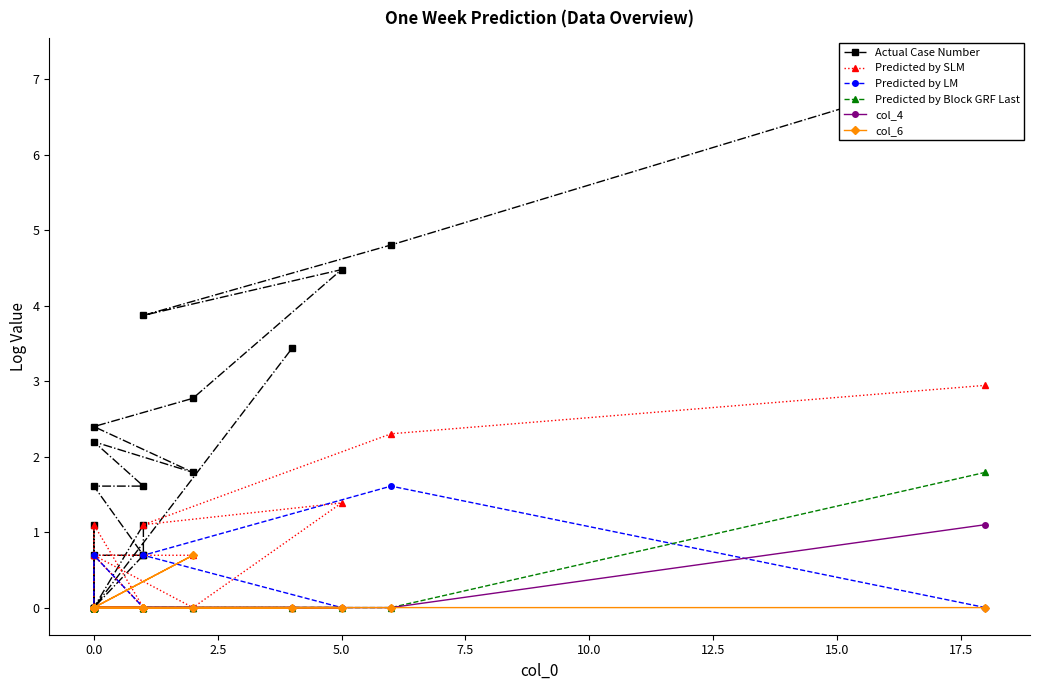

Which series has the largest total across all categories?

Actual Case Number